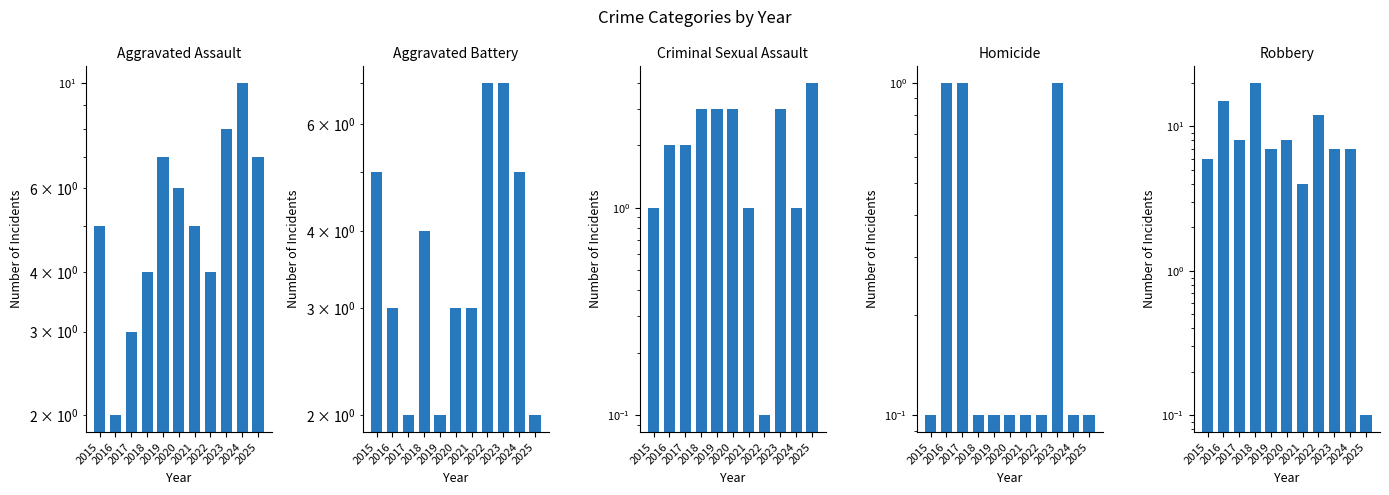

How many bars are there in each group?

5